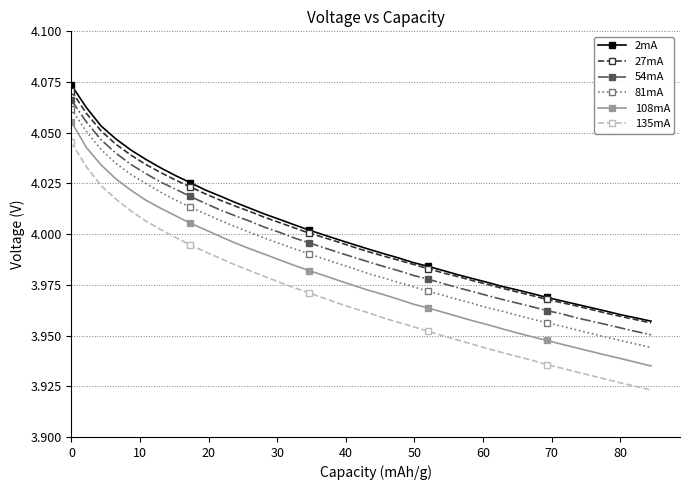

What are all the series names shown in the legend?

2mA, 27mA, 54mA, 81mA, 108mA, 135mA